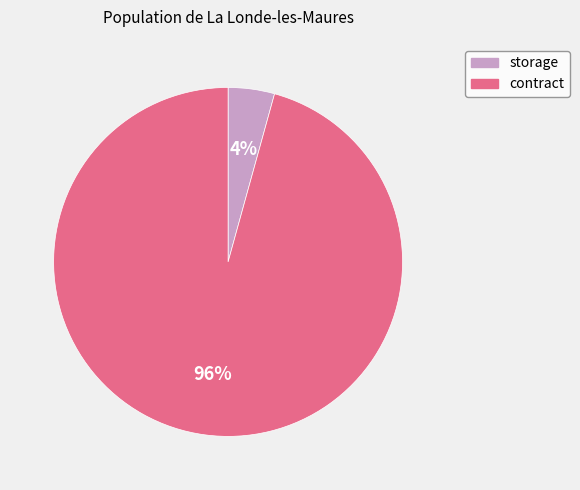

What is the largest slice in the pie chart?

contract